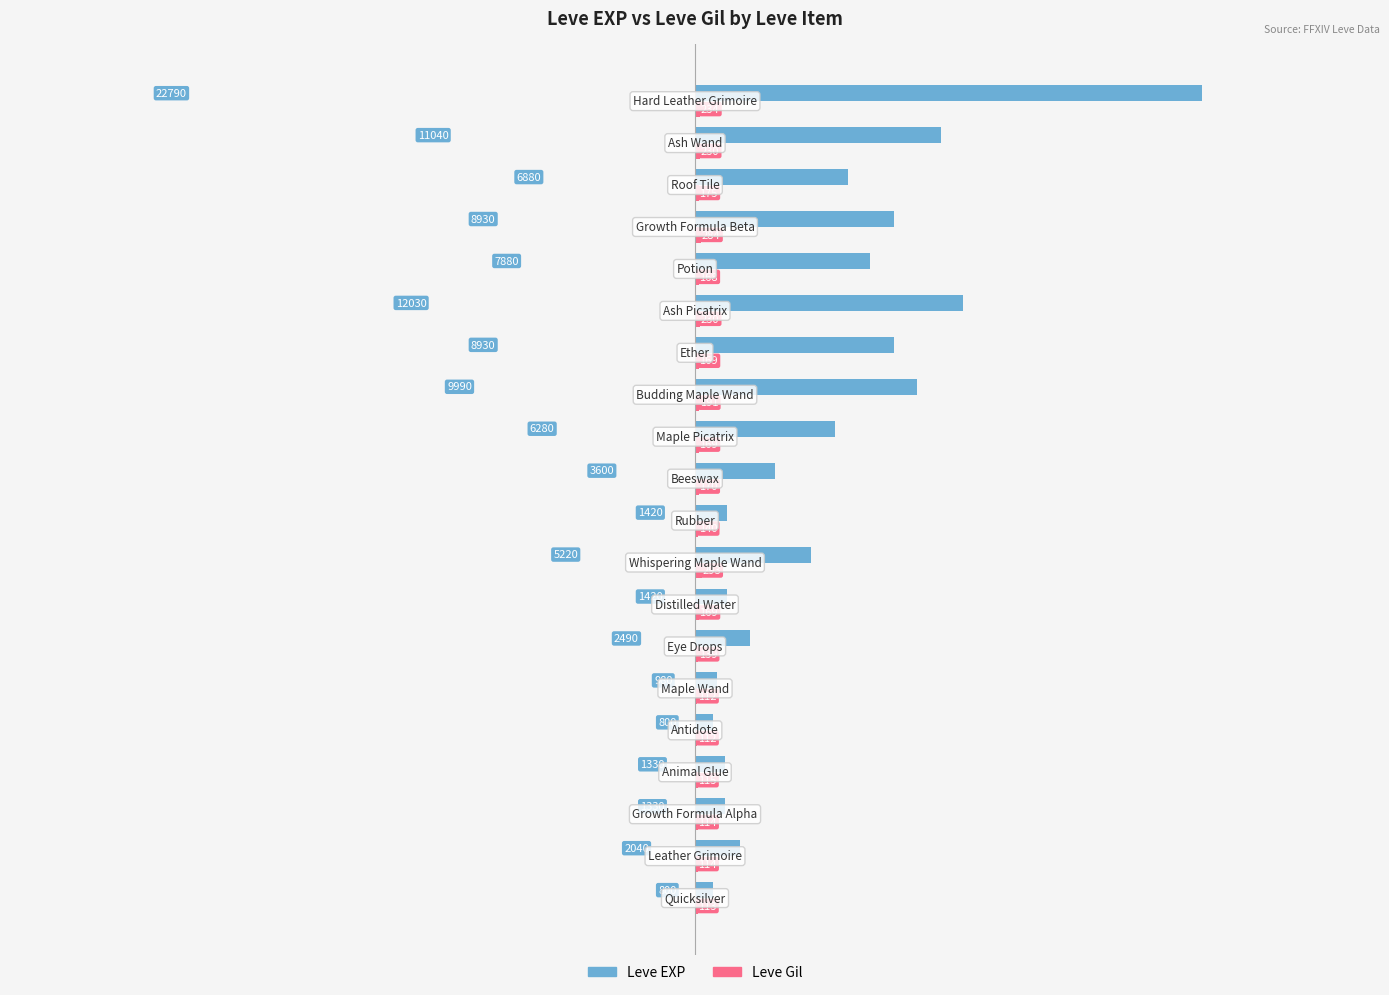

How many distinct data groups are displayed?

2